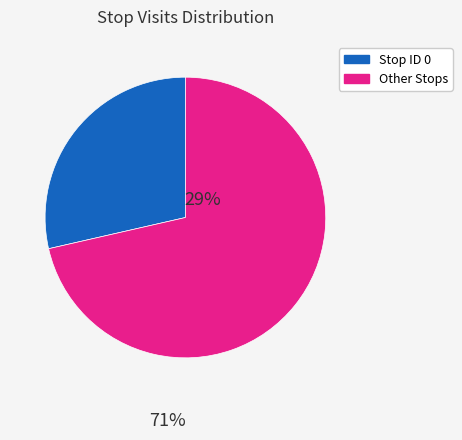

Do Stop ID 0 and Other Stops together represent more than half of the pie?

Yes